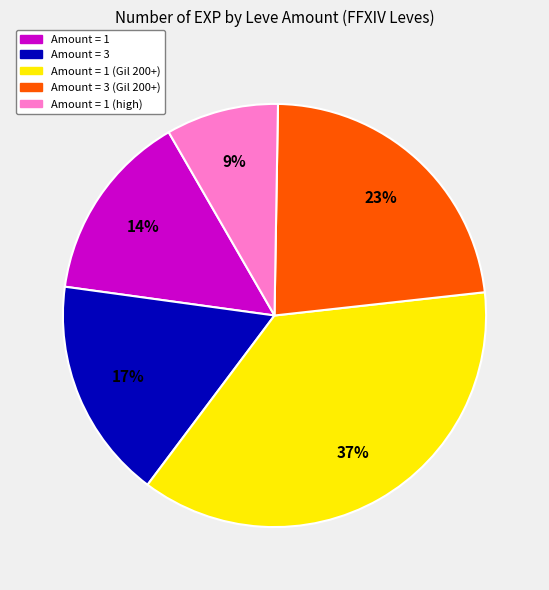

To the nearest percent, what is the difference between the largest and smallest slice percentages?

28%